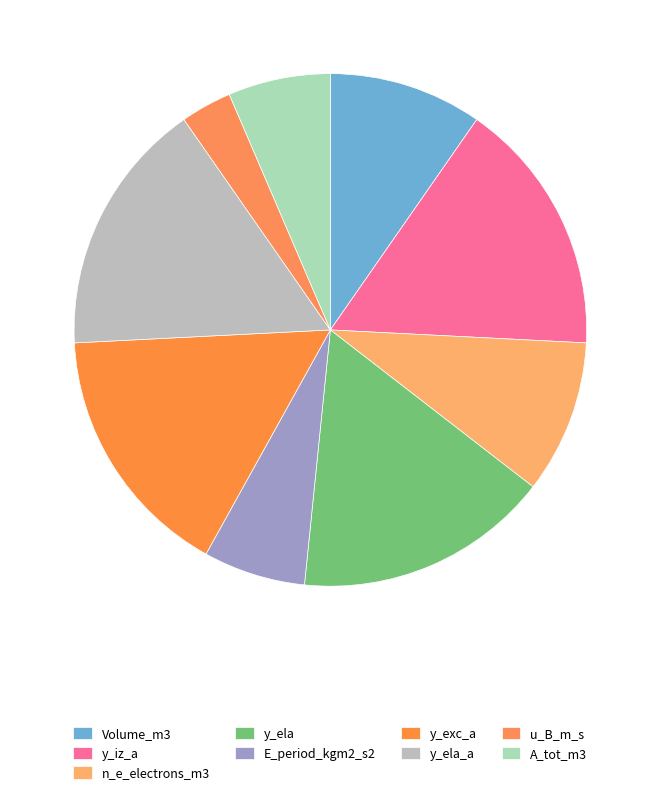

Which slice is the smallest?

u_B_m_s